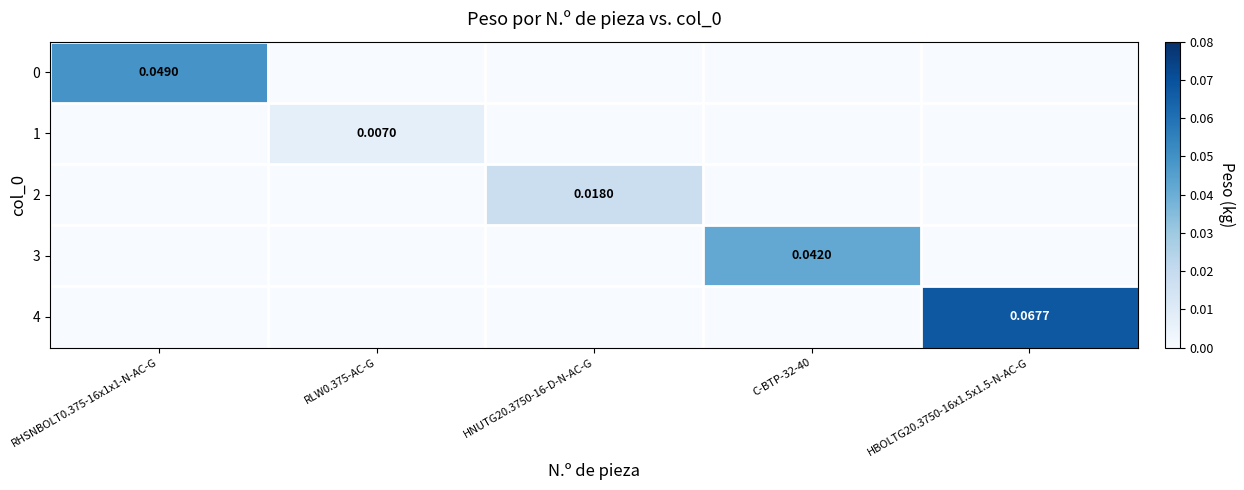

Which category has the highest value in the 2 series?

HNUTG20.3750-16-D-N-AC-G